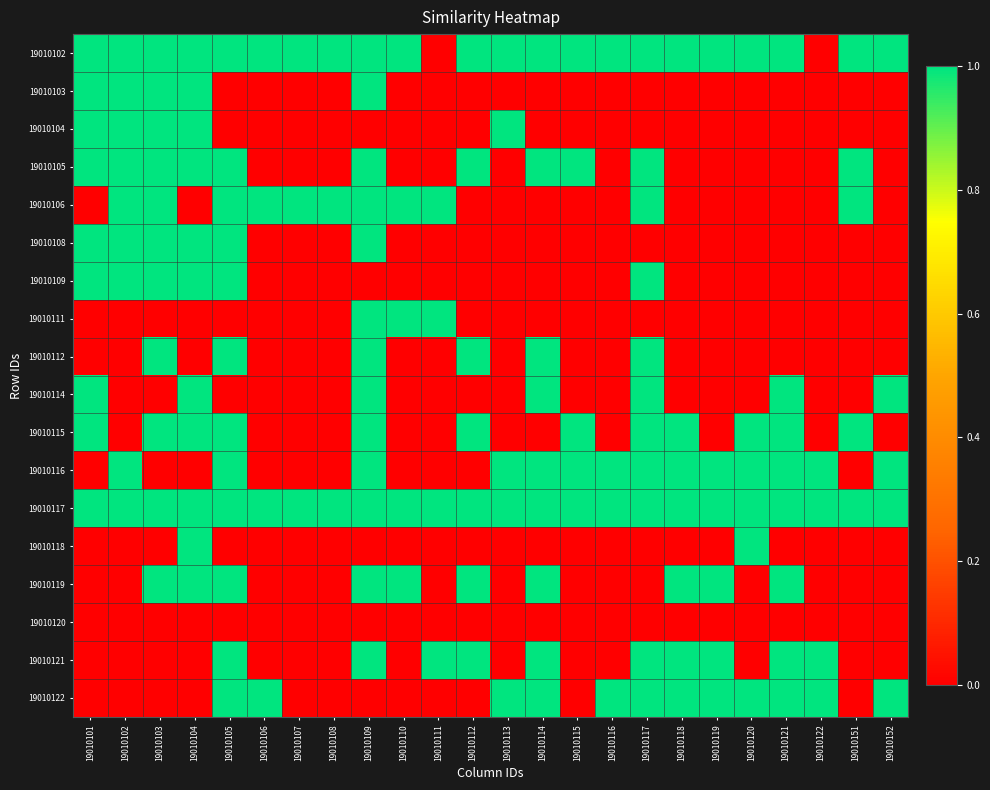

Reading left to right, extract all data points from this chart.

19010102: 19010101=1	19010102=1	19010103=1	19010104=1	19010105=1	19010106=1	19010107=1	19010108=1	19010109=1	19010110=1	19010111=0	19010112=1	19010113=1	19010114=1	19010115=1	19010116=1	19010117=1	19010118=1	19010119=1	19010120=1	19010121=1	19010122=0	19010151=1	19010152=1
19010103: 19010101=1	19010102=1	19010103=1	19010104=1	19010105=0	19010106=0	19010107=0	19010108=0	19010109=1	19010110=0	19010111=0	19010112=0	19010113=0	19010114=0	19010115=0	19010116=0	19010117=0	19010118=0	19010119=0	19010120=0	19010121=0	19010122=0	19010151=0	19010152=0
19010104: 19010101=1	19010102=1	19010103=1	19010104=1	19010105=0	19010106=0	19010107=0	19010108=0	19010109=0	19010110=0	19010111=0	19010112=0	19010113=1	19010114=0	19010115=0	19010116=0	19010117=0	19010118=0	19010119=0	19010120=0	19010121=0	19010122=0	19010151=0	19010152=0
19010105: 19010101=1	19010102=1	19010103=1	19010104=1	19010105=1	19010106=0	19010107=0	19010108=0	19010109=1	19010110=0	19010111=0	19010112=1	19010113=0	19010114=1	19010115=1	19010116=0	19010117=1	19010118=0	19010119=0	19010120=0	19010121=0	19010122=0	19010151=1	19010152=0
19010106: 19010101=0	19010102=1	19010103=1	19010104=0	19010105=1	19010106=1	19010107=1	19010108=1	19010109=1	19010110=1	19010111=1	19010112=0	19010113=0	19010114=0	19010115=0	19010116=0	19010117=1	19010118=0	19010119=0	19010120=0	19010121=0	19010122=0	19010151=1	19010152=0
19010108: 19010101=1	19010102=1	19010103=1	19010104=1	19010105=1	19010106=0	19010107=0	19010108=0	19010109=1	19010110=0	19010111=0	19010112=0	19010113=0	19010114=0	19010115=0	19010116=0	19010117=0	19010118=0	19010119=0	19010120=0	19010121=0	19010122=0	19010151=0	19010152=0
19010109: 19010101=1	19010102=1	19010103=1	19010104=1	19010105=1	19010106=0	19010107=0	19010108=0	19010109=0	19010110=0	19010111=0	19010112=0	19010113=0	19010114=0	19010115=0	19010116=0	19010117=1	19010118=0	19010119=0	19010120=0	19010121=0	19010122=0	19010151=0	19010152=0
19010111: 19010101=0	19010102=0	19010103=0	19010104=0	19010105=0	19010106=0	19010107=0	19010108=0	19010109=1	19010110=1	19010111=1	19010112=0	19010113=0	19010114=0	19010115=0	19010116=0	19010117=0	19010118=0	19010119=0	19010120=0	19010121=0	19010122=0	19010151=0	19010152=0
19010112: 19010101=0	19010102=0	19010103=1	19010104=0	19010105=1	19010106=0	19010107=0	19010108=0	19010109=1	19010110=0	19010111=0	19010112=1	19010113=0	19010114=1	19010115=0	19010116=0	19010117=1	19010118=0	19010119=0	19010120=0	19010121=0	19010122=0	19010151=0	19010152=0
19010114: 19010101=1	19010102=0	19010103=0	19010104=1	19010105=0	19010106=0	19010107=0	19010108=0	19010109=1	19010110=0	19010111=0	19010112=0	19010113=0	19010114=1	19010115=0	19010116=0	19010117=1	19010118=0	19010119=0	19010120=0	19010121=1	19010122=0	19010151=0	19010152=1
19010115: 19010101=1	19010102=0	19010103=1	19010104=1	19010105=1	19010106=0	19010107=0	19010108=0	19010109=1	19010110=0	19010111=0	19010112=1	19010113=0	19010114=0	19010115=1	19010116=0	19010117=1	19010118=1	19010119=0	19010120=1	19010121=1	19010122=0	19010151=1	19010152=0
19010116: 19010101=0	19010102=1	19010103=0	19010104=0	19010105=1	19010106=0	19010107=0	19010108=0	19010109=1	19010110=0	19010111=0	19010112=0	19010113=1	19010114=1	19010115=1	19010116=1	19010117=1	19010118=1	19010119=1	19010120=1	19010121=1	19010122=1	19010151=0	19010152=1
19010117: 19010101=1	19010102=1	19010103=1	19010104=1	19010105=1	19010106=1	19010107=1	19010108=1	19010109=1	19010110=1	19010111=1	19010112=1	19010113=1	19010114=1	19010115=1	19010116=1	19010117=1	19010118=1	19010119=1	19010120=1	19010121=1	19010122=1	19010151=1	19010152=1
19010118: 19010101=0	19010102=0	19010103=0	19010104=1	19010105=0	19010106=0	19010107=0	19010108=0	19010109=0	19010110=0	19010111=0	19010112=0	19010113=0	19010114=0	19010115=0	19010116=0	19010117=0	19010118=0	19010119=0	19010120=1	19010121=0	19010122=0	19010151=0	19010152=0
19010119: 19010101=0	19010102=0	19010103=1	19010104=1	19010105=1	19010106=0	19010107=0	19010108=0	19010109=1	19010110=1	19010111=0	19010112=1	19010113=0	19010114=1	19010115=0	19010116=0	19010117=0	19010118=1	19010119=1	19010120=0	19010121=1	19010122=0	19010151=0	19010152=0
19010120: 19010101=0	19010102=0	19010103=0	19010104=0	19010105=0	19010106=0	19010107=0	19010108=0	19010109=0	19010110=0	19010111=0	19010112=0	19010113=0	19010114=0	19010115=0	19010116=0	19010117=0	19010118=0	19010119=0	19010120=0	19010121=0	19010122=0	19010151=0	19010152=0
19010121: 19010101=0	19010102=0	19010103=0	19010104=0	19010105=1	19010106=0	19010107=0	19010108=0	19010109=1	19010110=0	19010111=1	19010112=1	19010113=0	19010114=1	19010115=0	19010116=0	19010117=1	19010118=1	19010119=1	19010120=0	19010121=1	19010122=1	19010151=0	19010152=0
19010122: 19010101=0	19010102=0	19010103=0	19010104=0	19010105=1	19010106=1	19010107=0	19010108=0	19010109=0	19010110=0	19010111=0	19010112=0	19010113=1	19010114=1	19010115=0	19010116=1	19010117=1	19010118=1	19010119=1	19010120=1	19010121=1	19010122=1	19010151=0	19010152=1